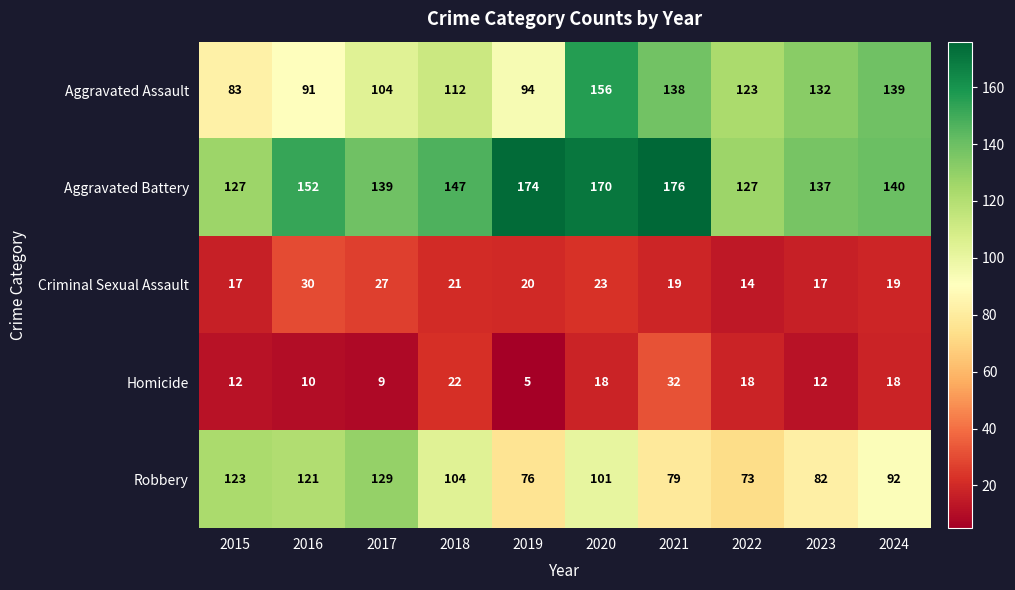

What is the total value across all series at 2020?

468